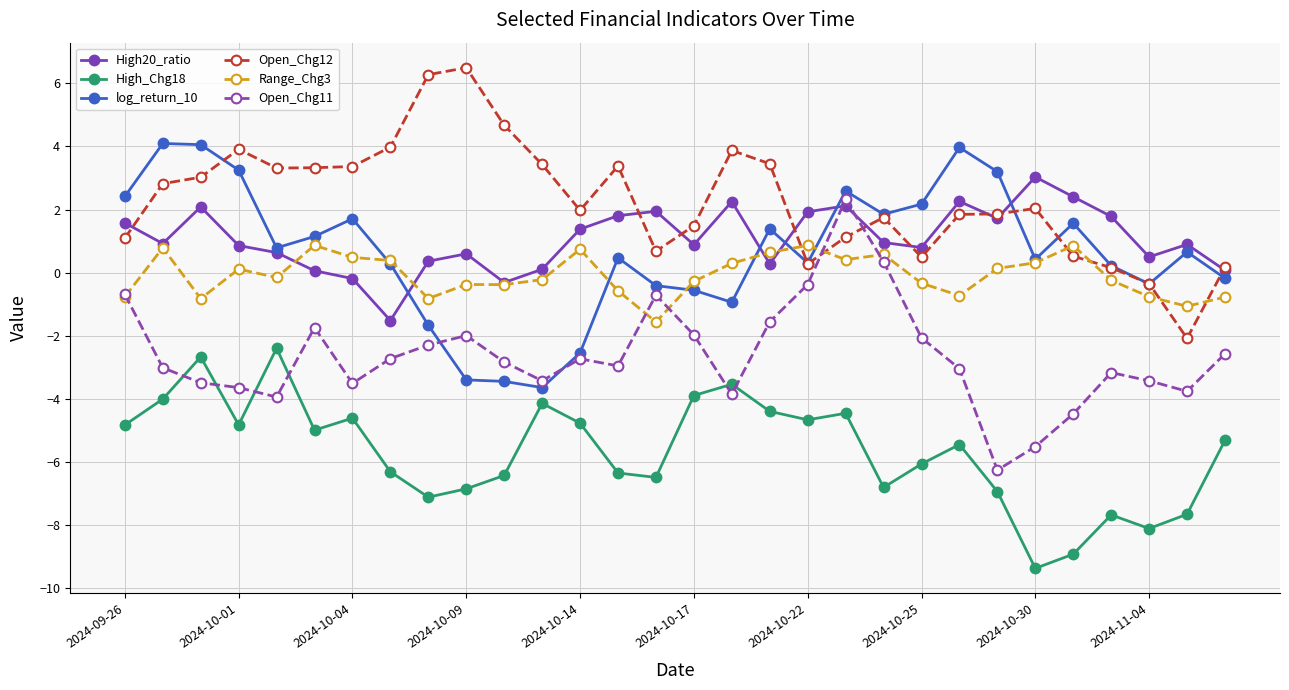

How many intersections are there between Open_Chg11 and High20_ratio?

2